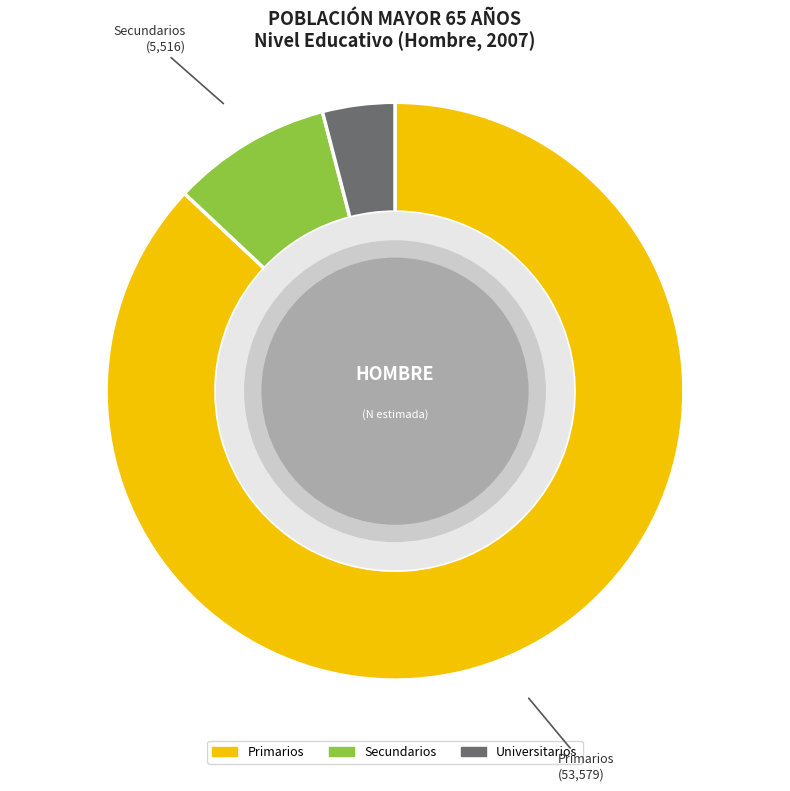

To the nearest percent, what portion does Primarios represent?

87%